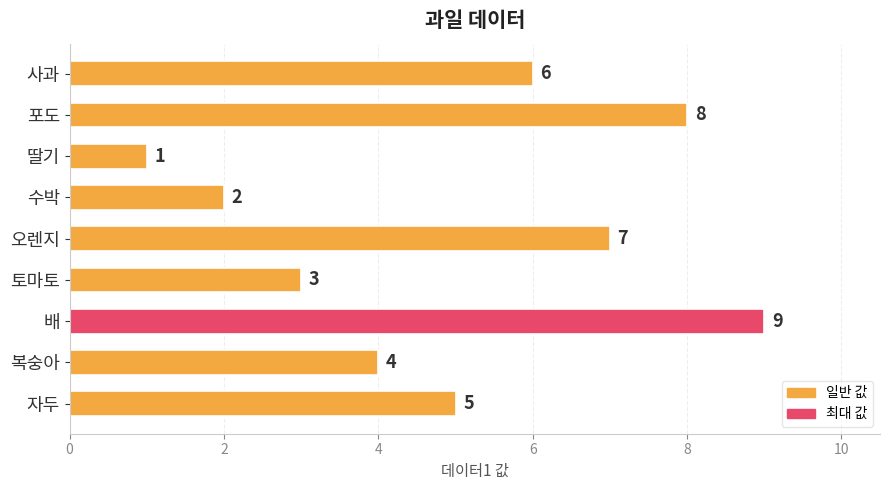

Rank the categories by value from highest to lowest.

배, 포도, 오렌지, 사과, 자두, 복숭아, 토마토, 수박, 딸기